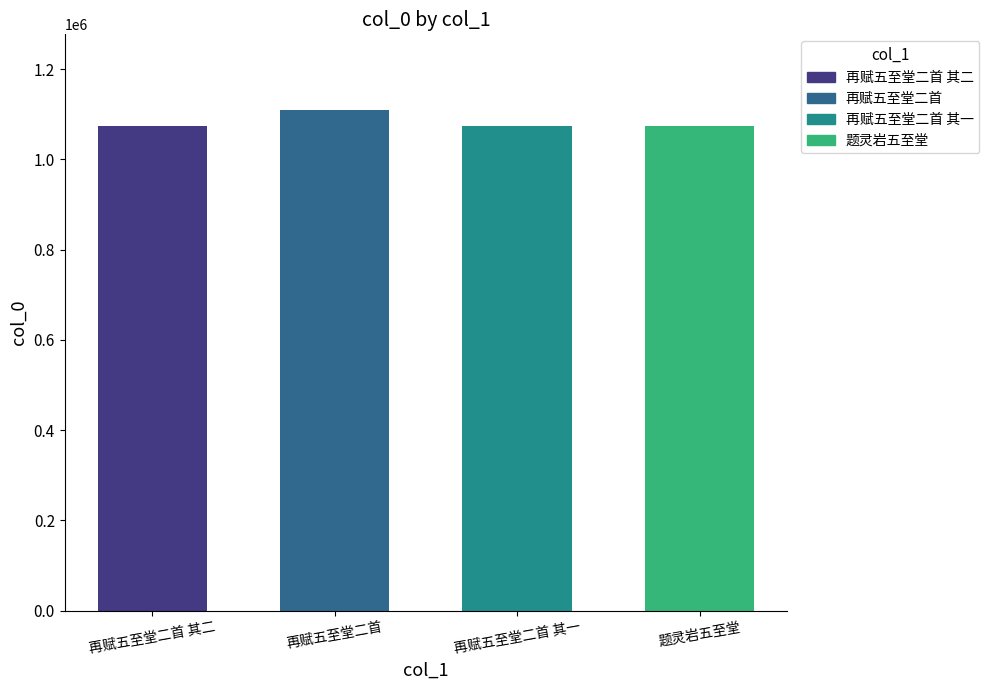

What is the ratio of the value at 再赋五至堂二首 其一 to the value at 再赋五至堂二首?

1.0